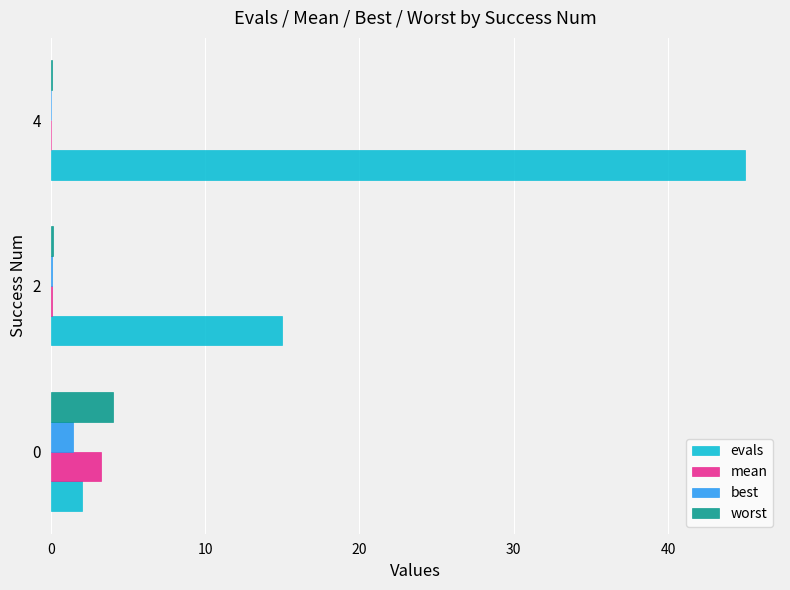

Which series has the largest range (max minus min)?

evals